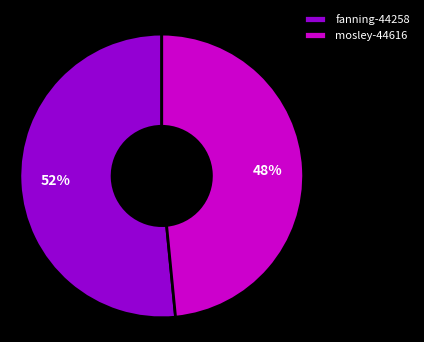

Combined, do mosley-44616 and fanning-44258 account for over 50%?

Yes